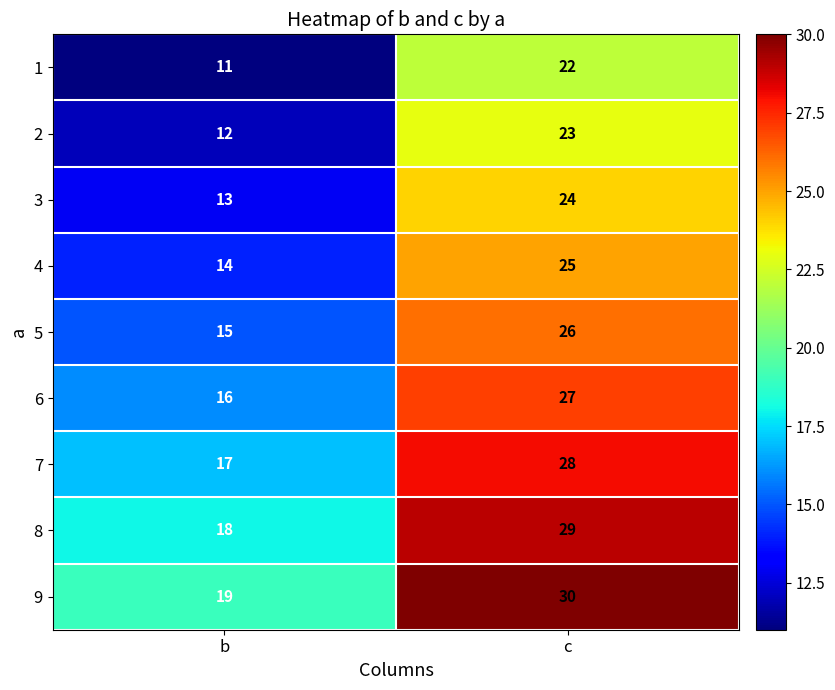

How many data points does each series have?

2